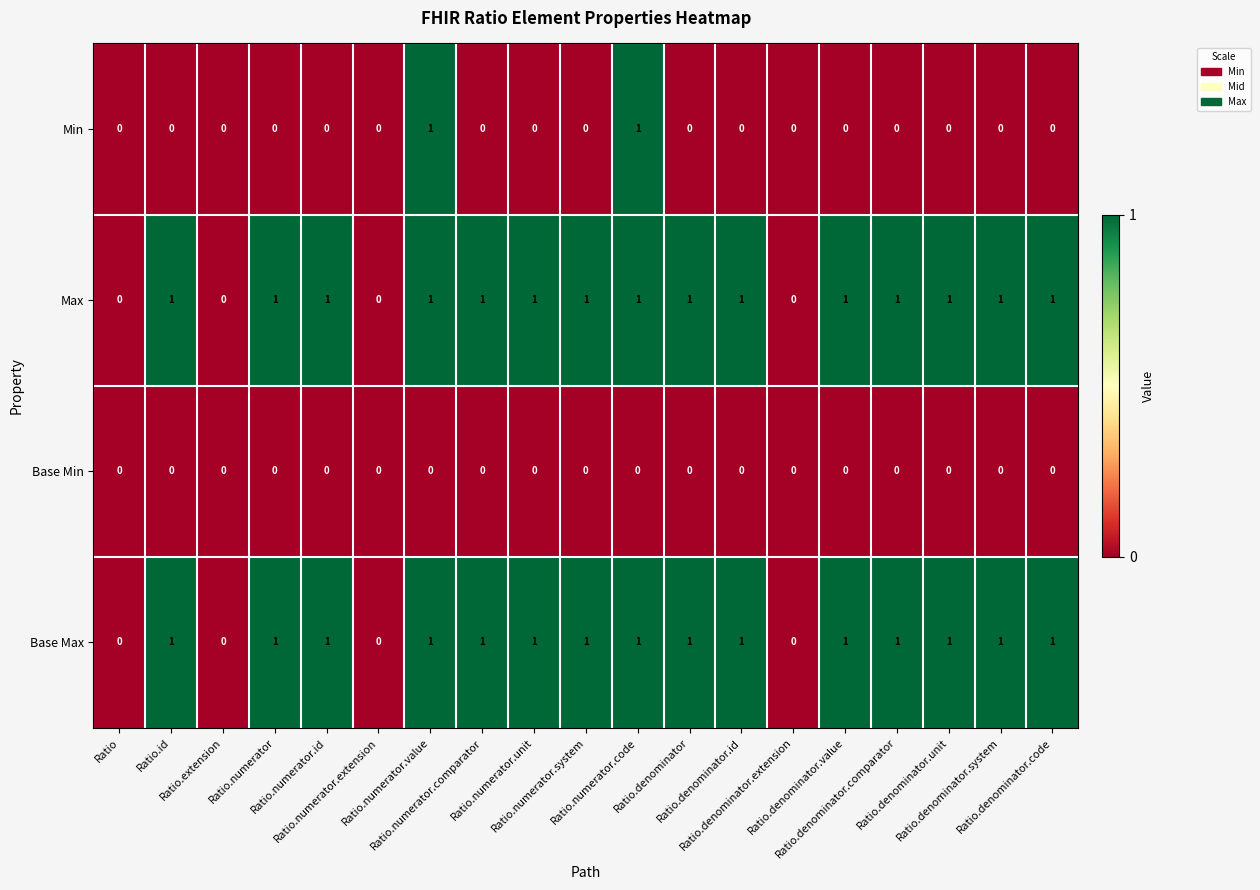

At which category is the sum across all series the highest?

Ratio.numerator.value